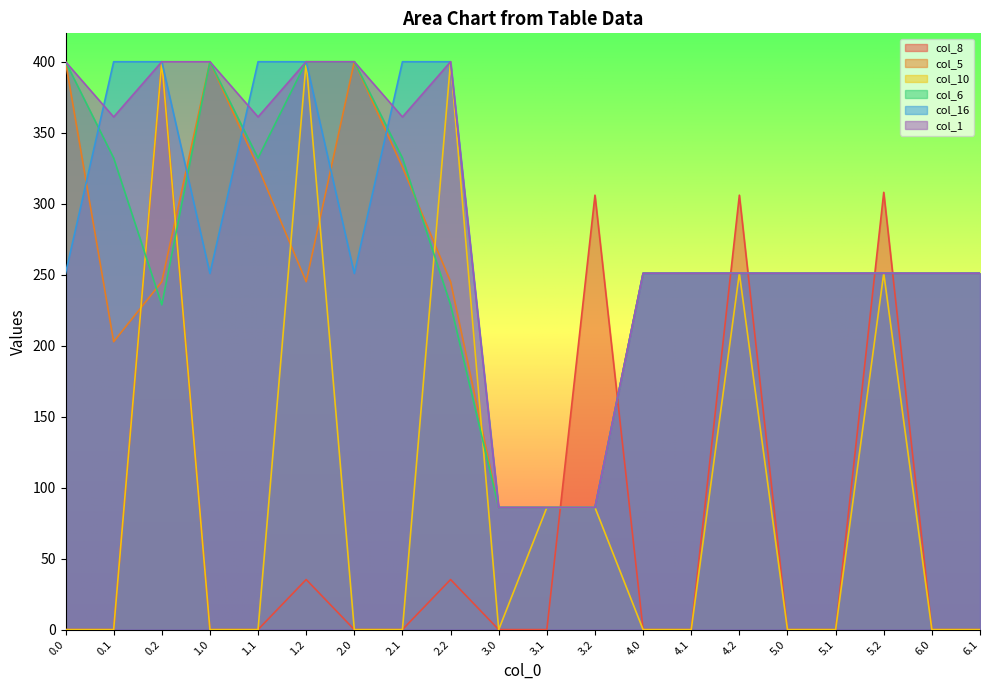

At which category is the sum across all series the highest?

0.2